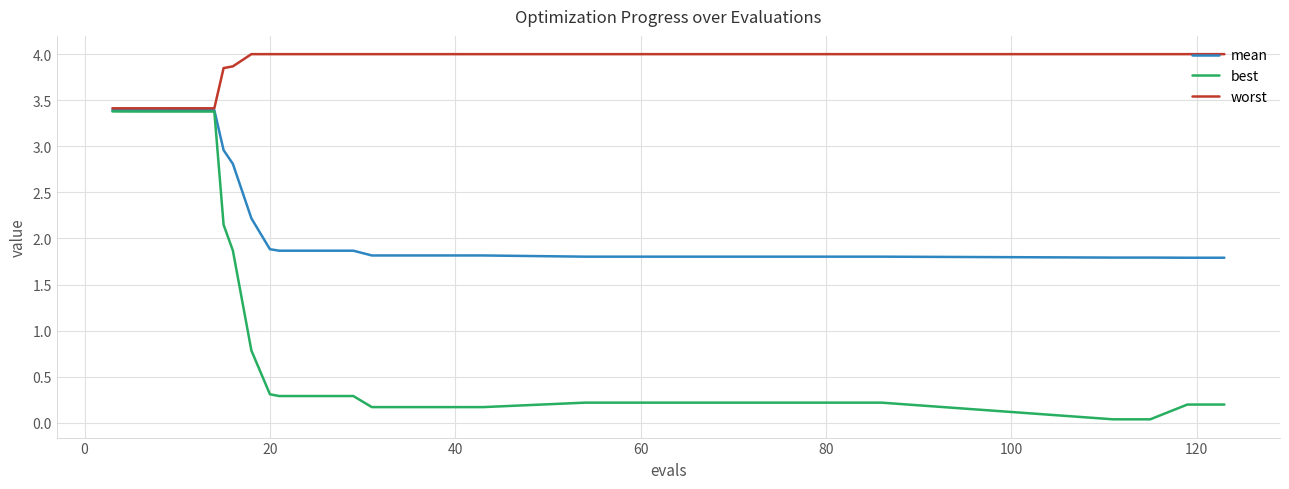

What is the highest value of the best series?

3.4